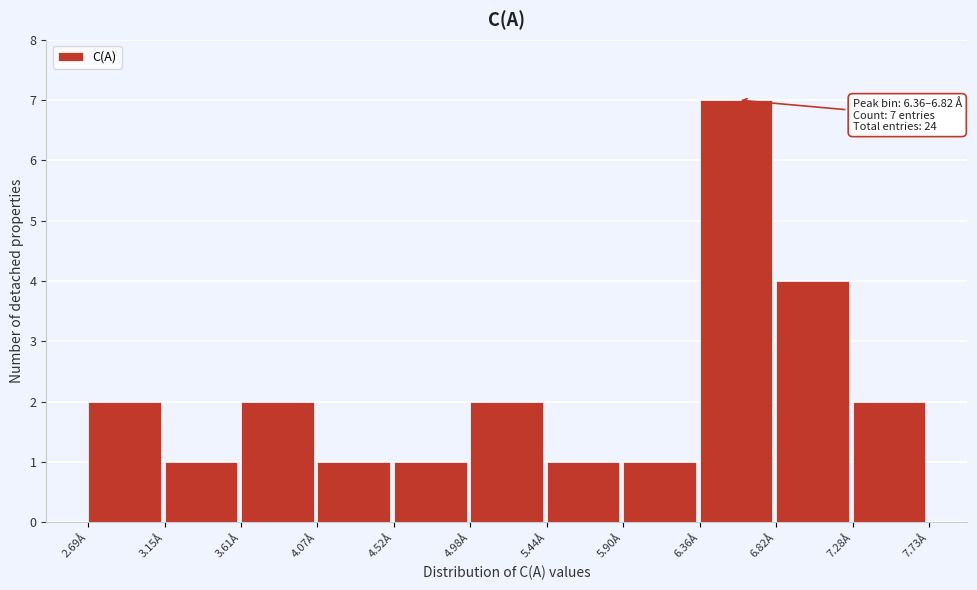

Which range on the x-axis has the tallest bar?

6.35 to 6.80